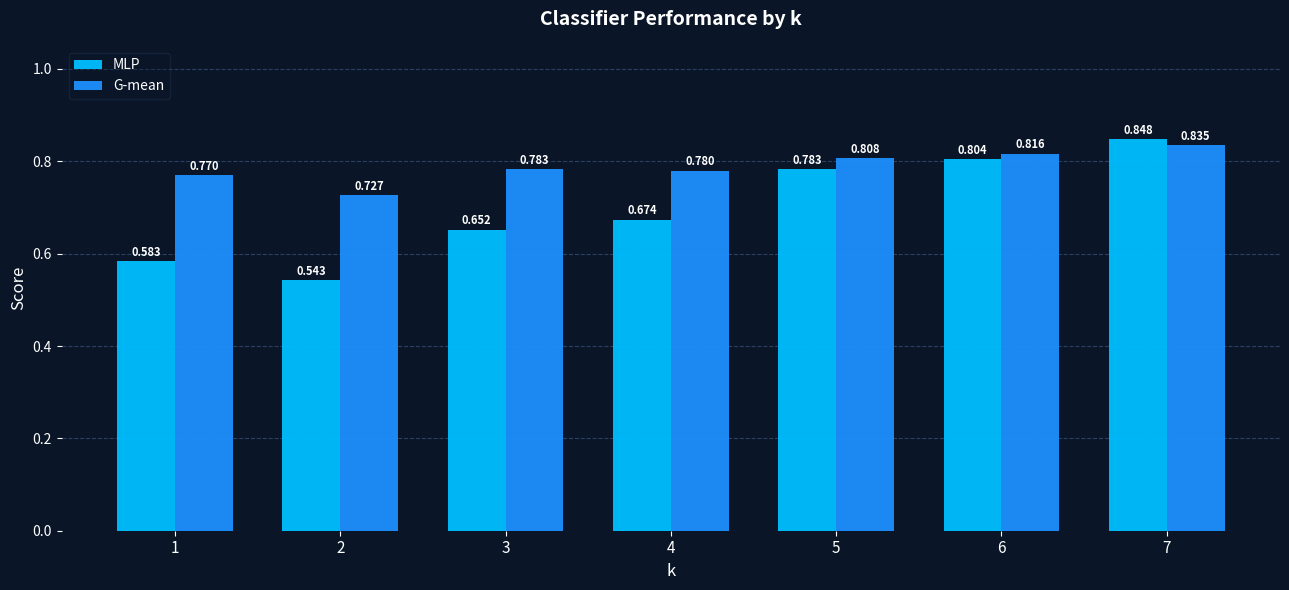

Which series has the largest total across all categories?

G-mean